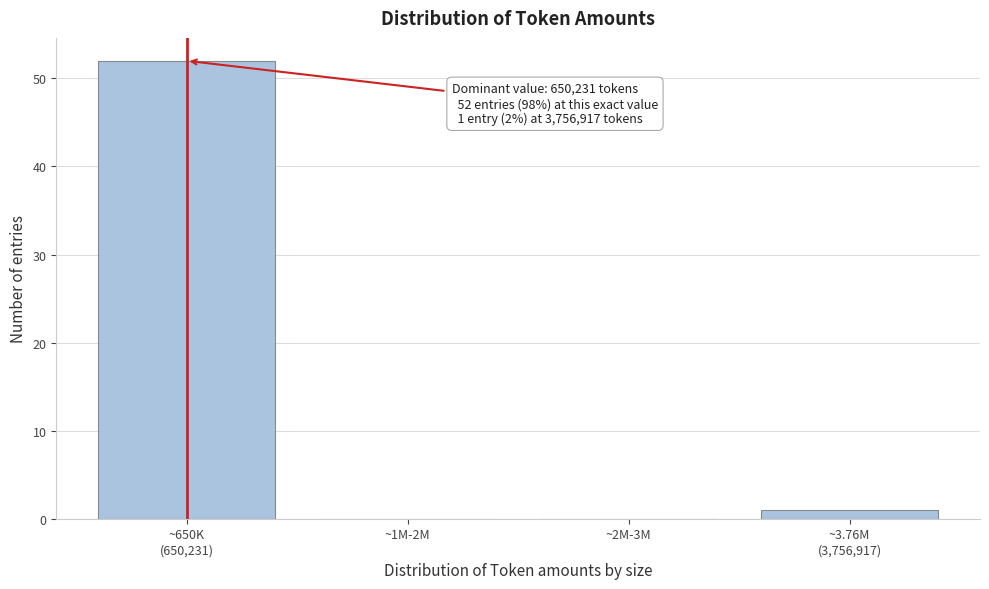

What is the sum of all values?

53